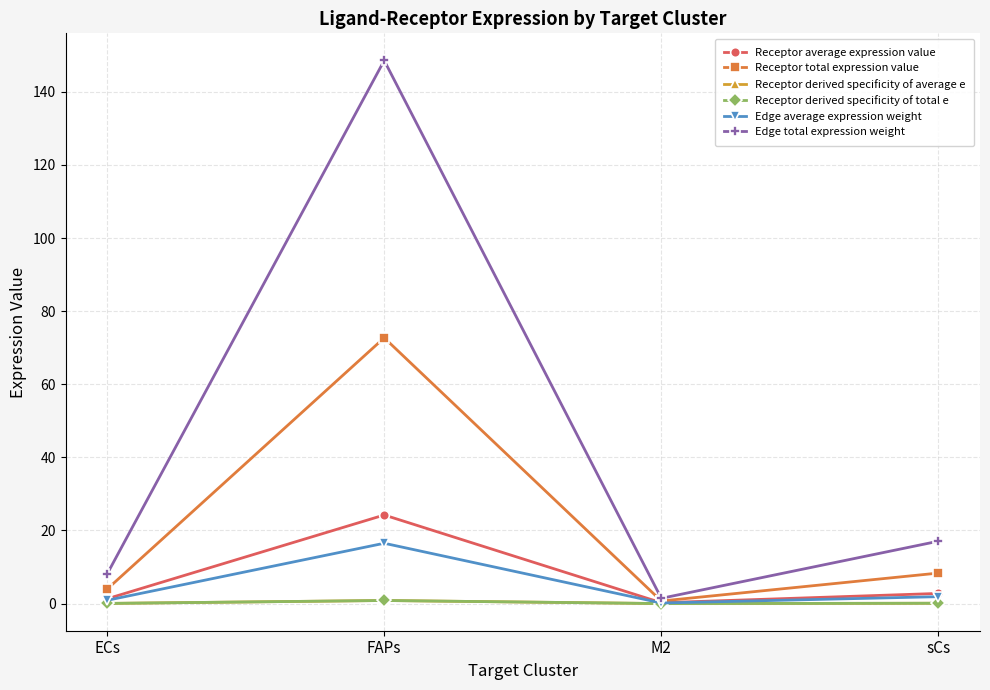

Does the chart have visible grid lines?

Yes